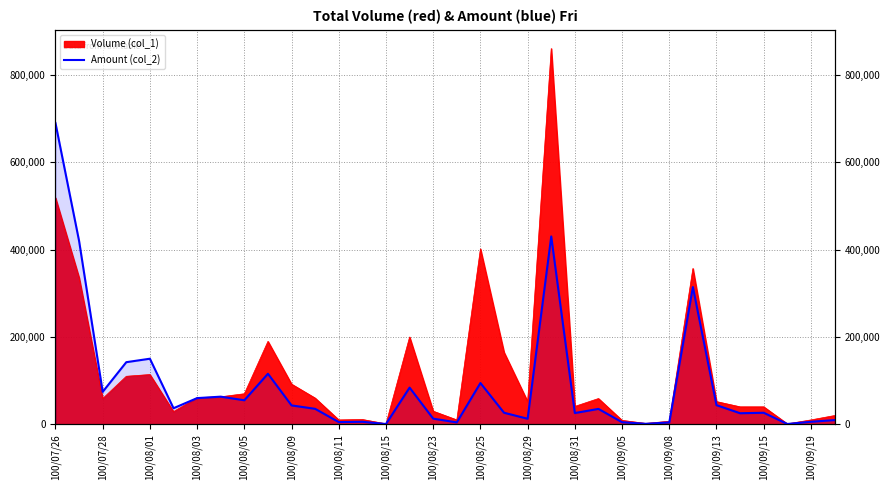

Reading left to right, transcribe all the data shown in this chart.

690270	420180	74330	142300	150240	36780	59960	63300	55000	115800	43230	35400	5000	5720	610	84000	12900	4300	94550	26450	12660	430410	25750	35240	4730	1080	4190	314440	43800	25300	26400	700	5740	9600